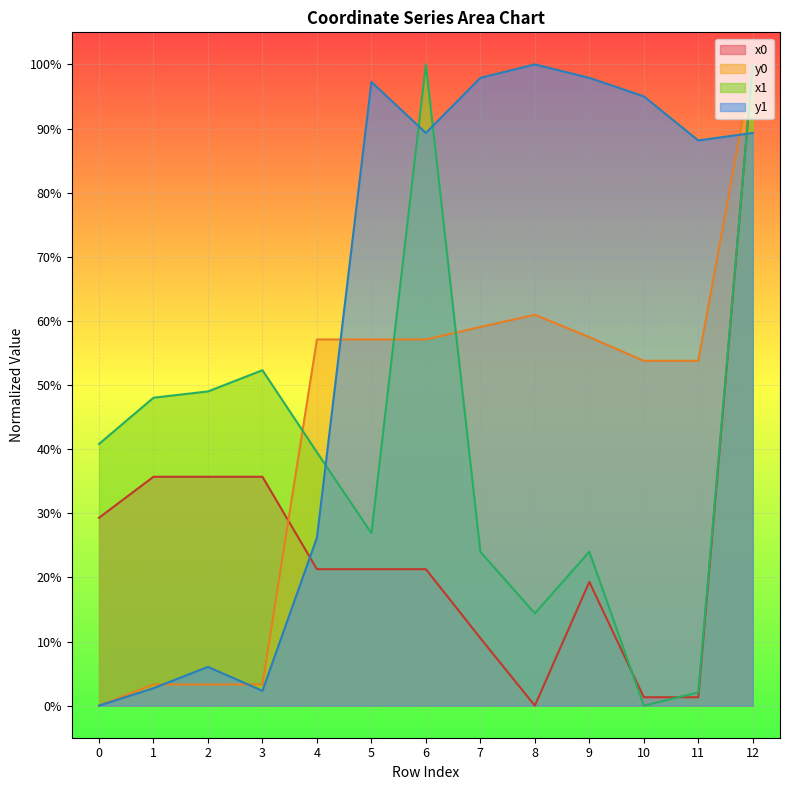

What is the average value of the x1 series?

40.1